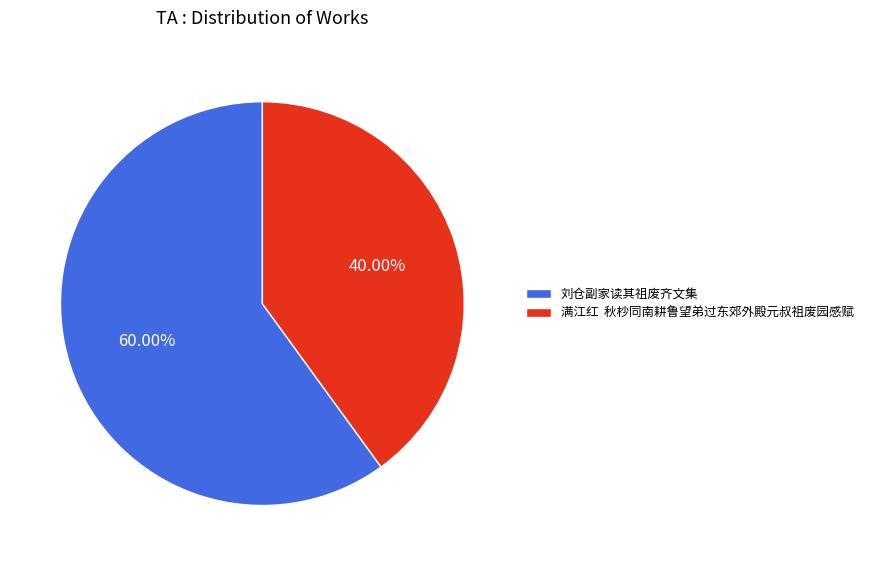

Which category has the smallest portion of the pie?

满江红 秋杪同南耕鲁望弟过东郊外殿元叔祖废园感赋